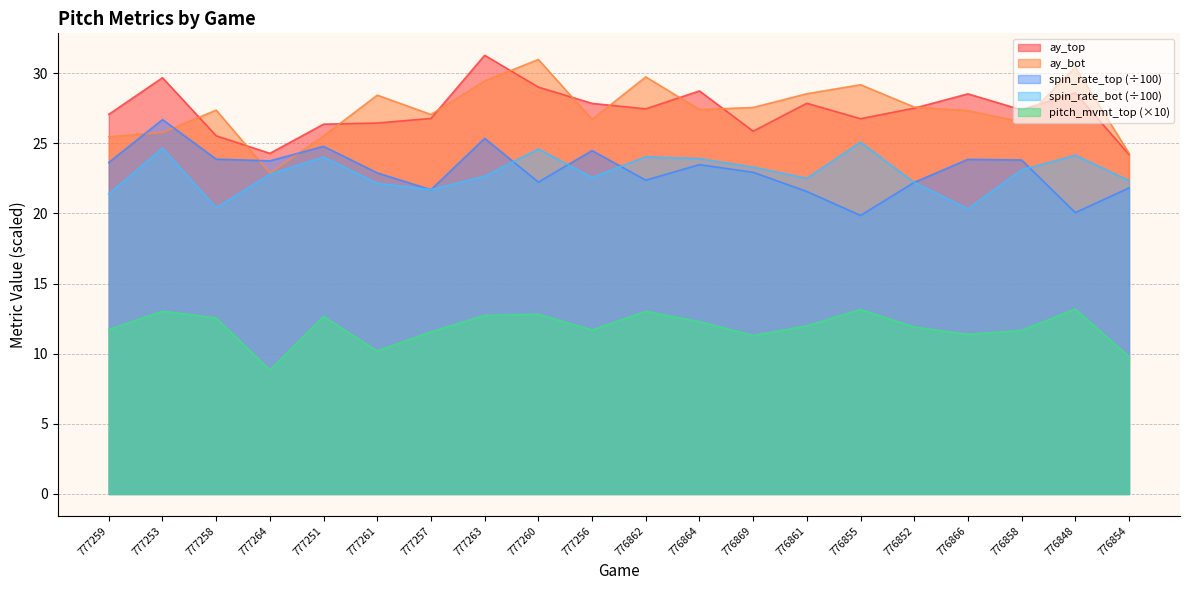

Which category has the highest value across all series?

777263